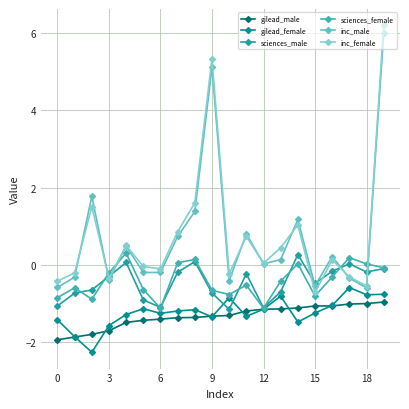

Where does the gilead_male series first go above -1?

18